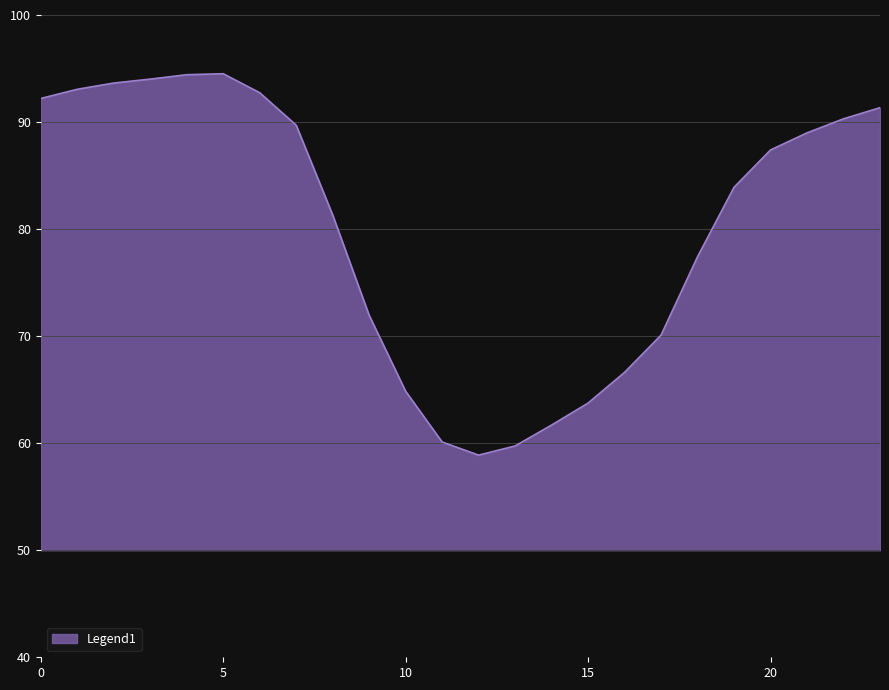

What is the smallest value displayed?

58.9